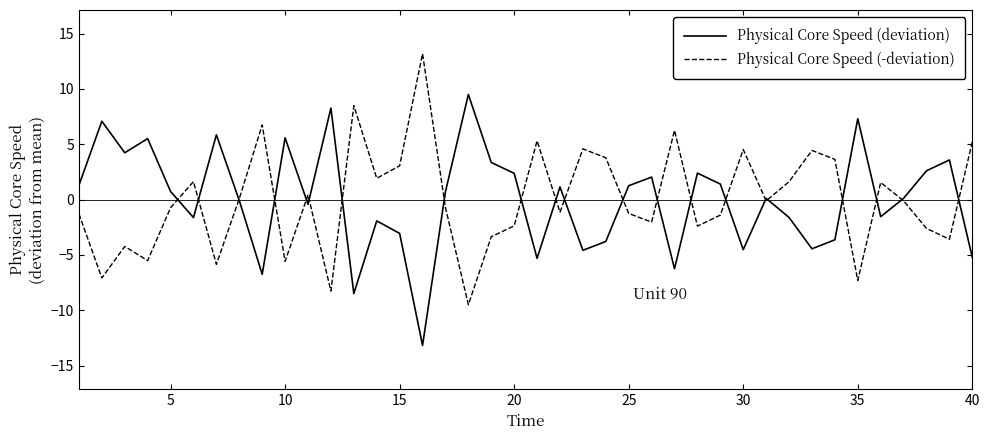

List the series in order of their peak value, lowest first.

Physical Core Speed (deviation), Physical Core Speed (-deviation)